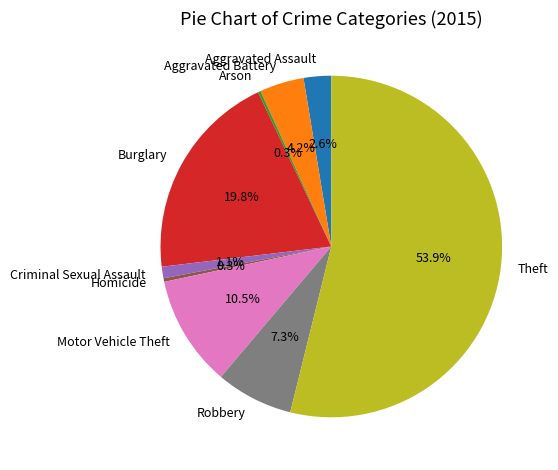

To the nearest percent, what is the average slice percentage?

11%